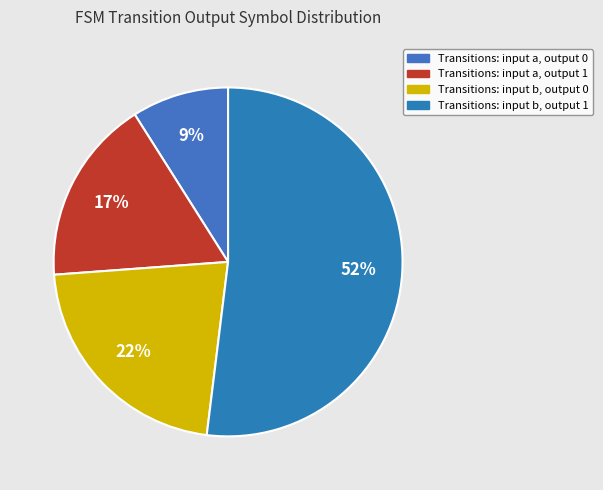

Which slice is the largest?

Transitions: input b, output 1